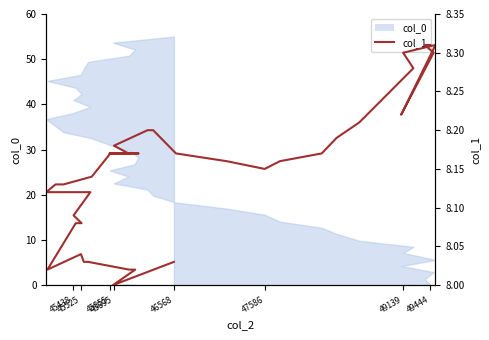

True or false: the data shows 12.7 at 49139.

False